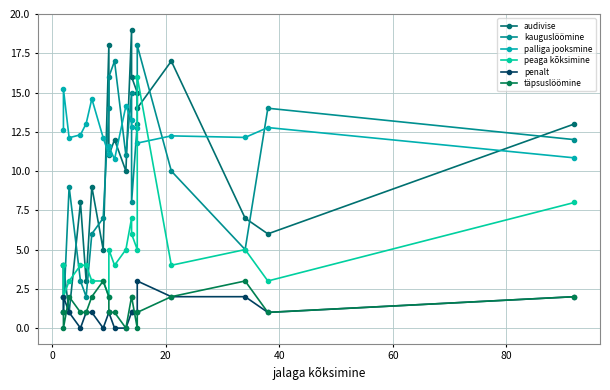

In peaga kõksimine, how many points are lower than both neighbors (excluding endpoints)?

6